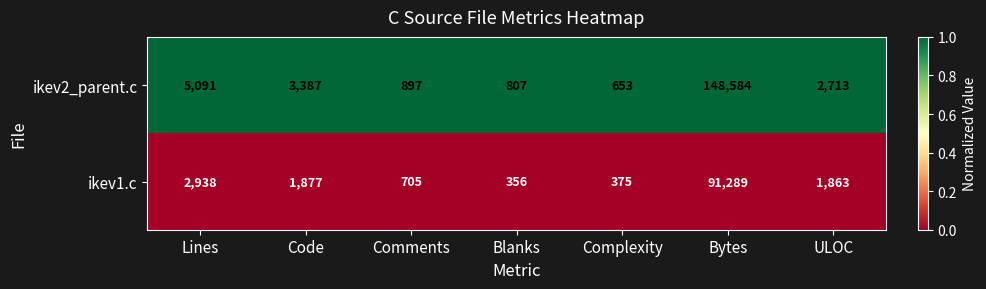

Rank the series at Lines from highest to lowest value.

ikev2_parent.c, ikev1.c